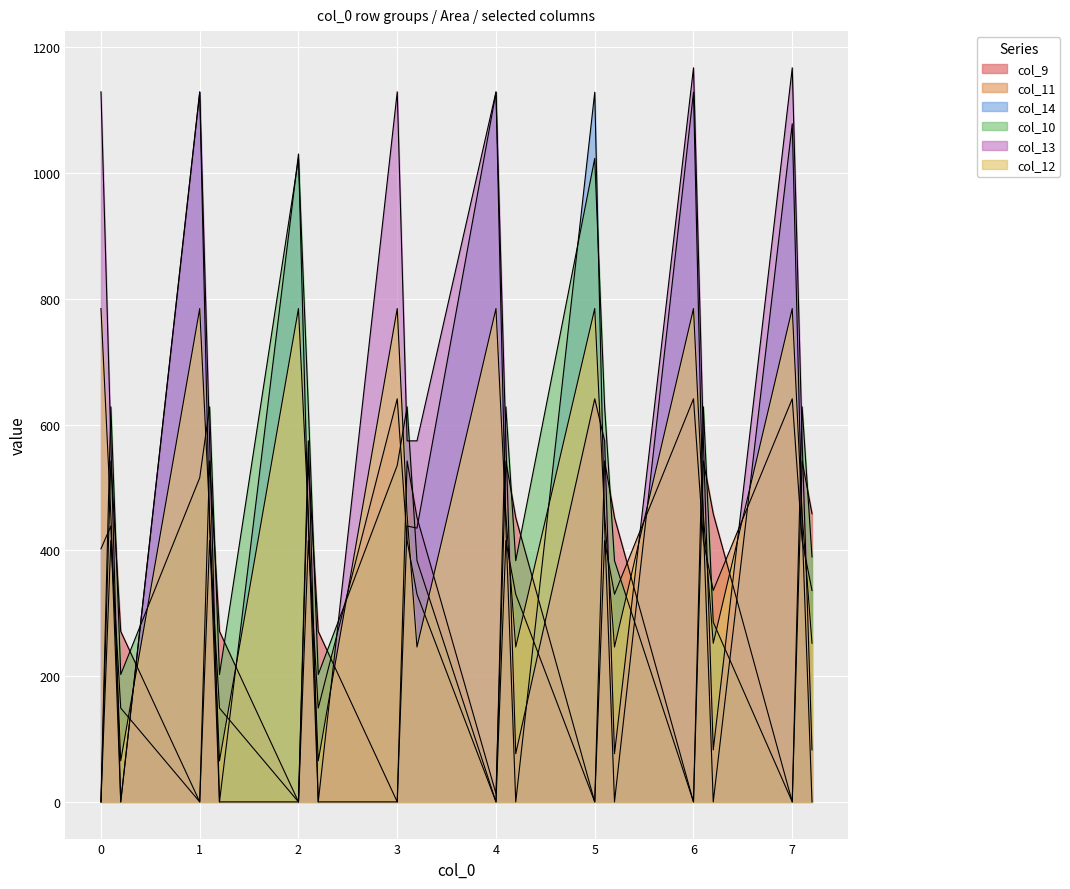

Is it true that col_13 equals 372.9 at 0.1?

False